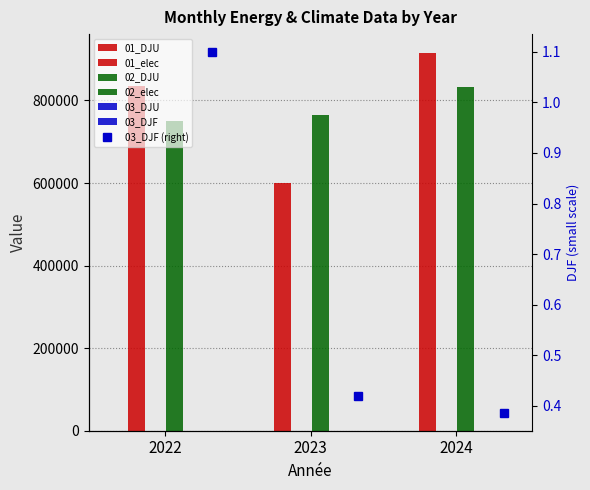

What is the difference between the 01_DJU values at 2024 and 2023?

48.4